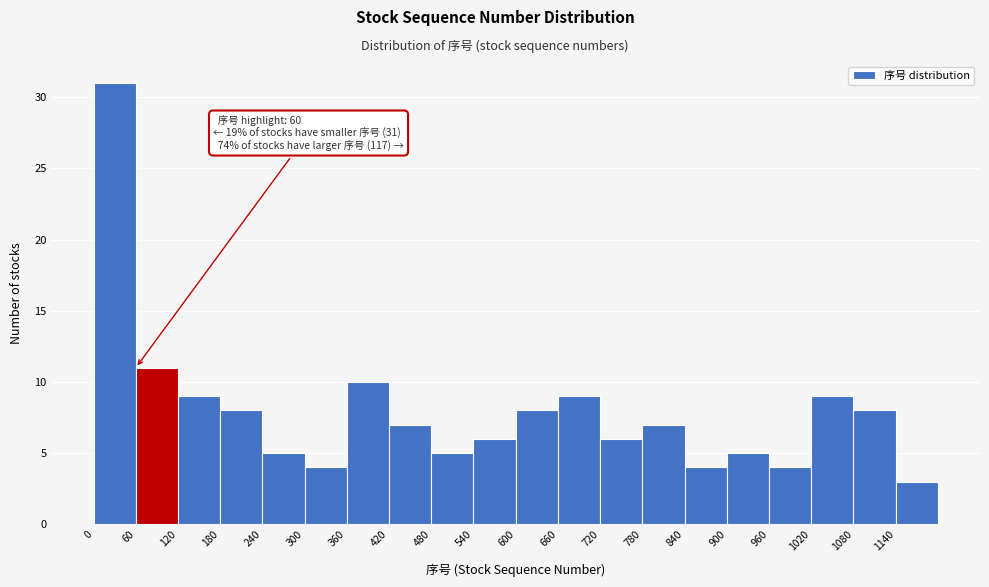

Over which range of the x-axis is the bar tallest?

0 to 60